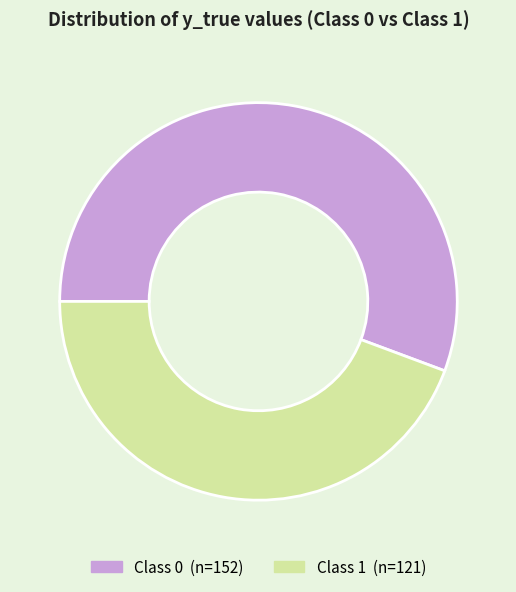

Is there a majority slice in this chart?

Yes